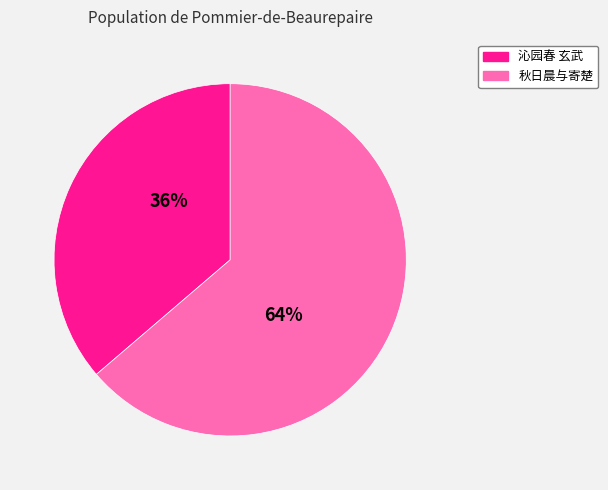

Is there any slice that represents more than half of the pie?

Yes